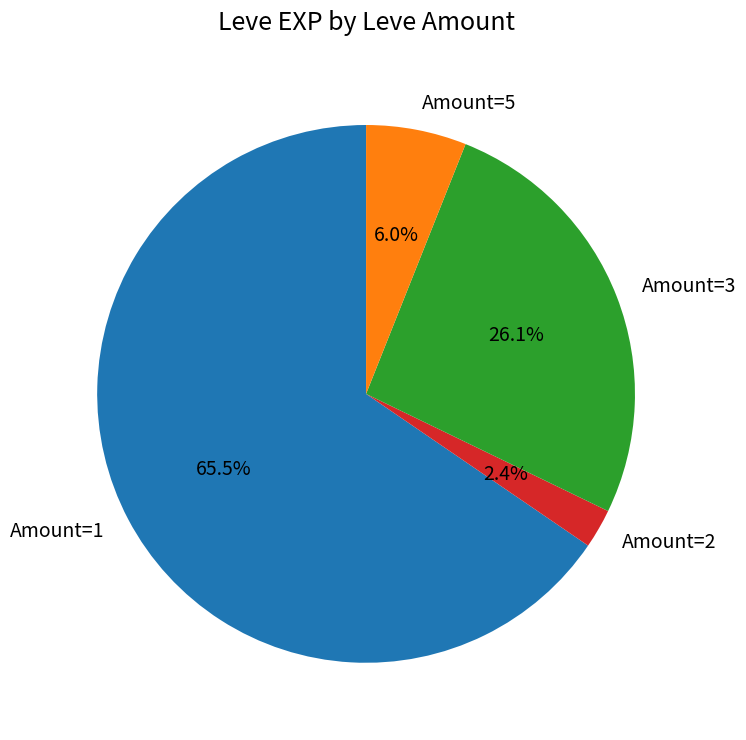

What percentage is NOT represented by Amount=3?

73.9%